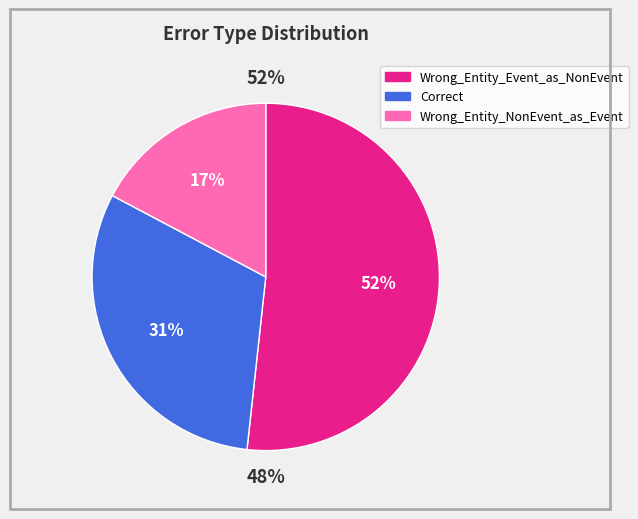

To the nearest percent, what is the average slice percentage?

33%